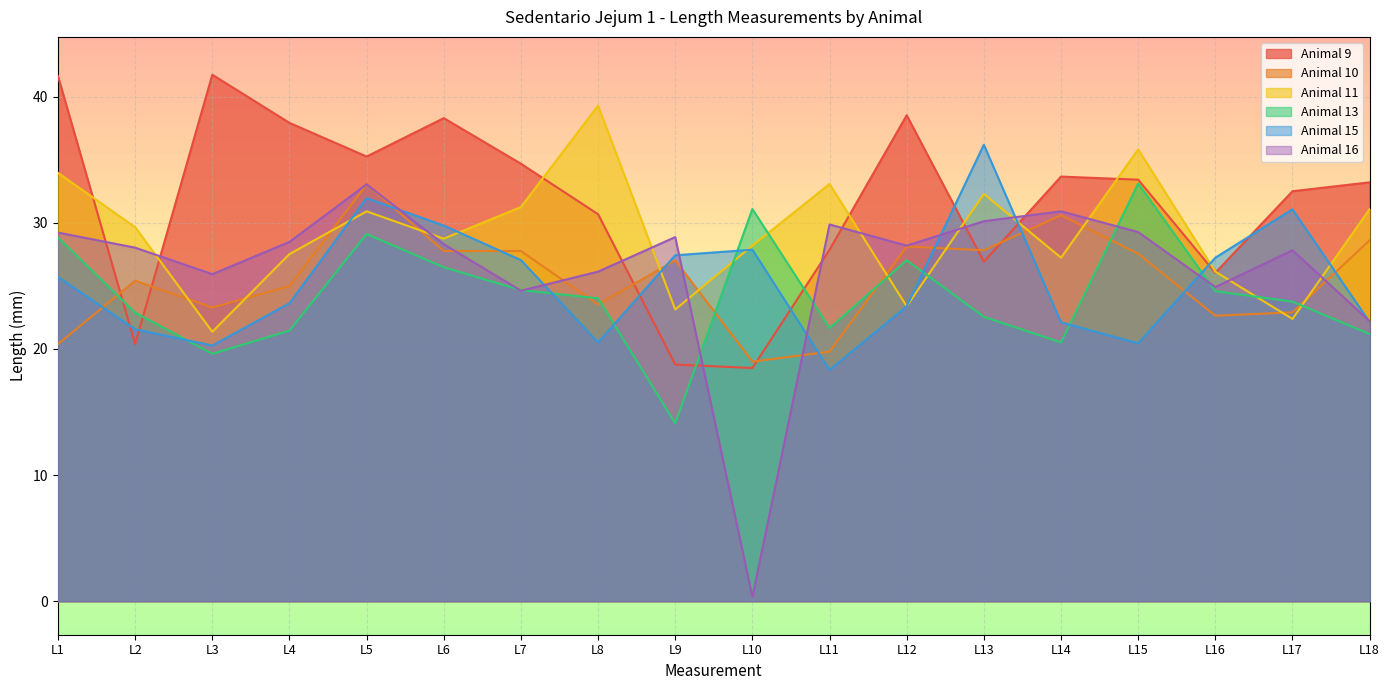

Is the value of Animal 16 at L1 greater than the value of Animal 15 at L11?

Yes